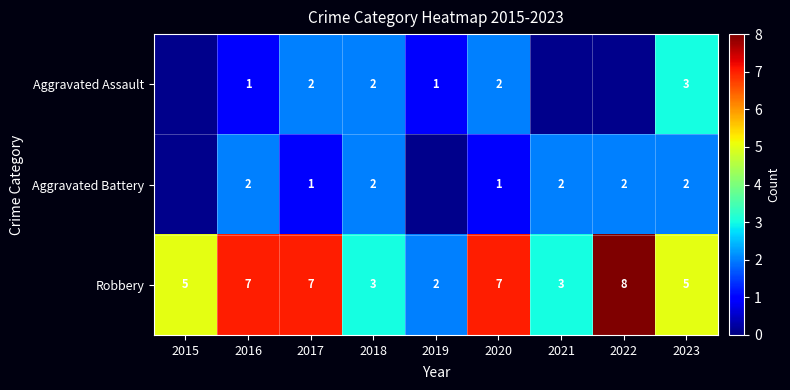

Which category has the highest value in the Robbery series?

2022